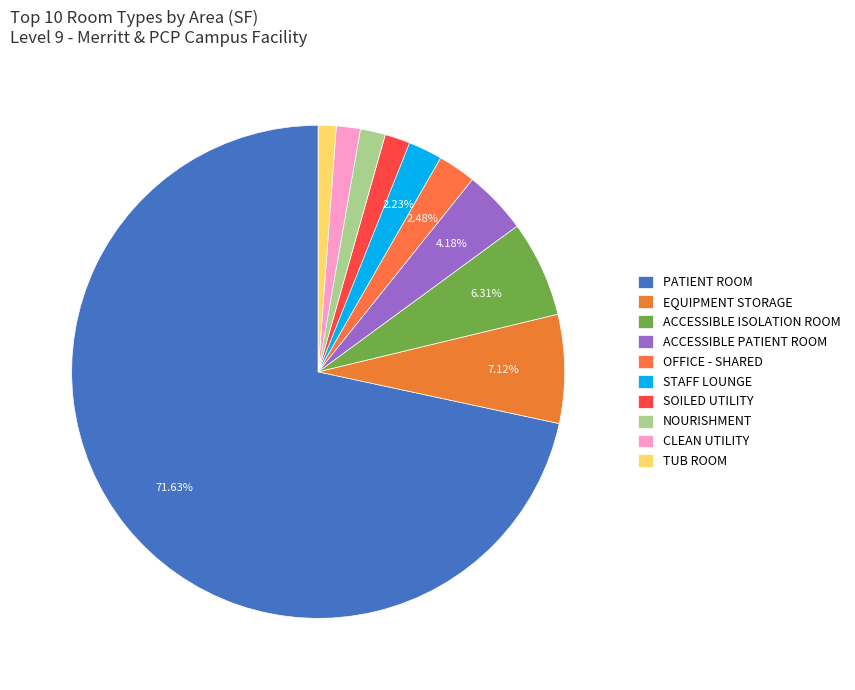

Which slice is the largest?

PATIENT ROOM